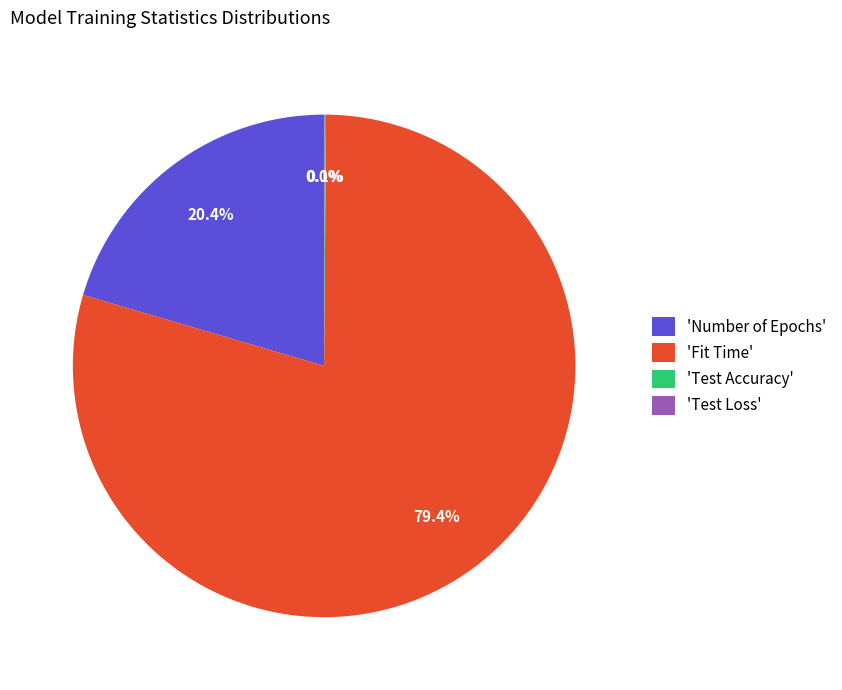

What is the total percentage of 'Number of Epochs' and 'Fit Time'?

99.9%